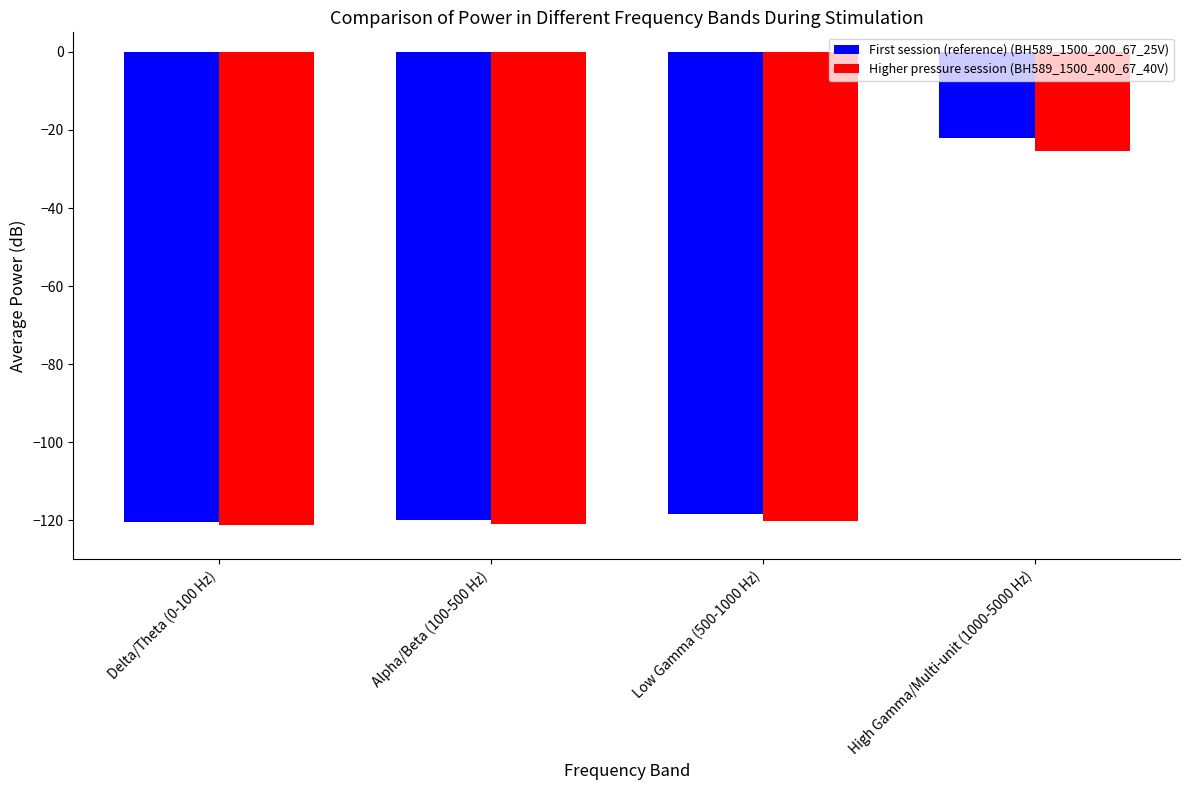

How many groups of bars are there?

4